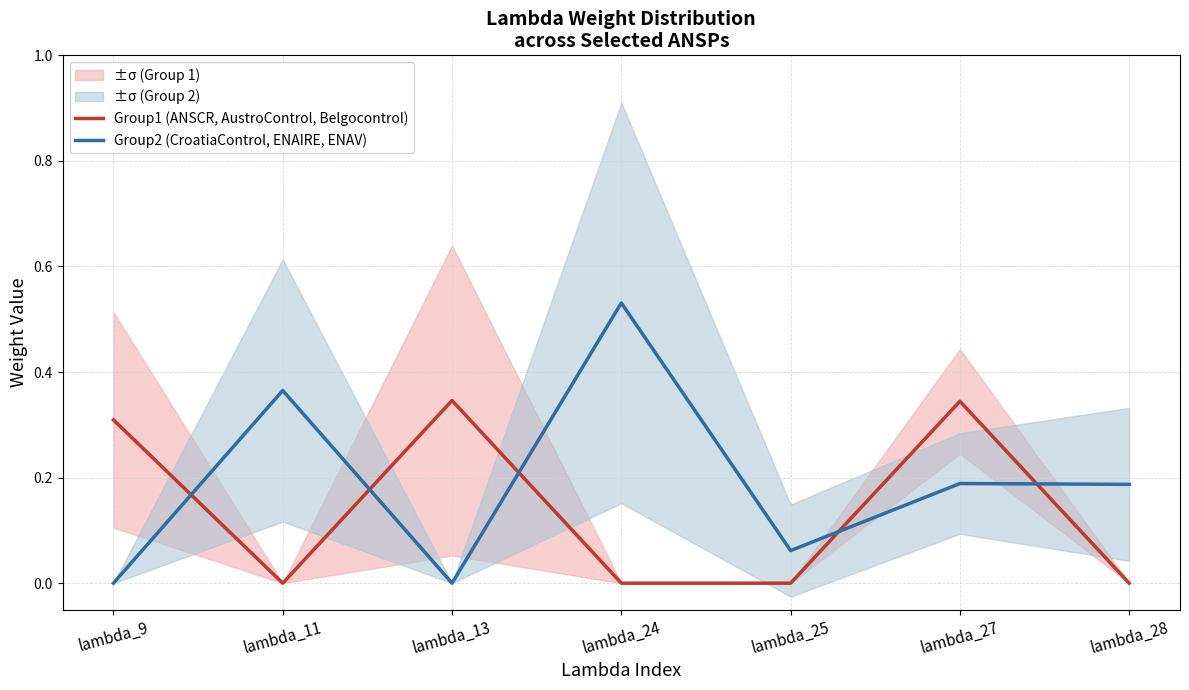

Which category has the highest value across all series?

lambda_24